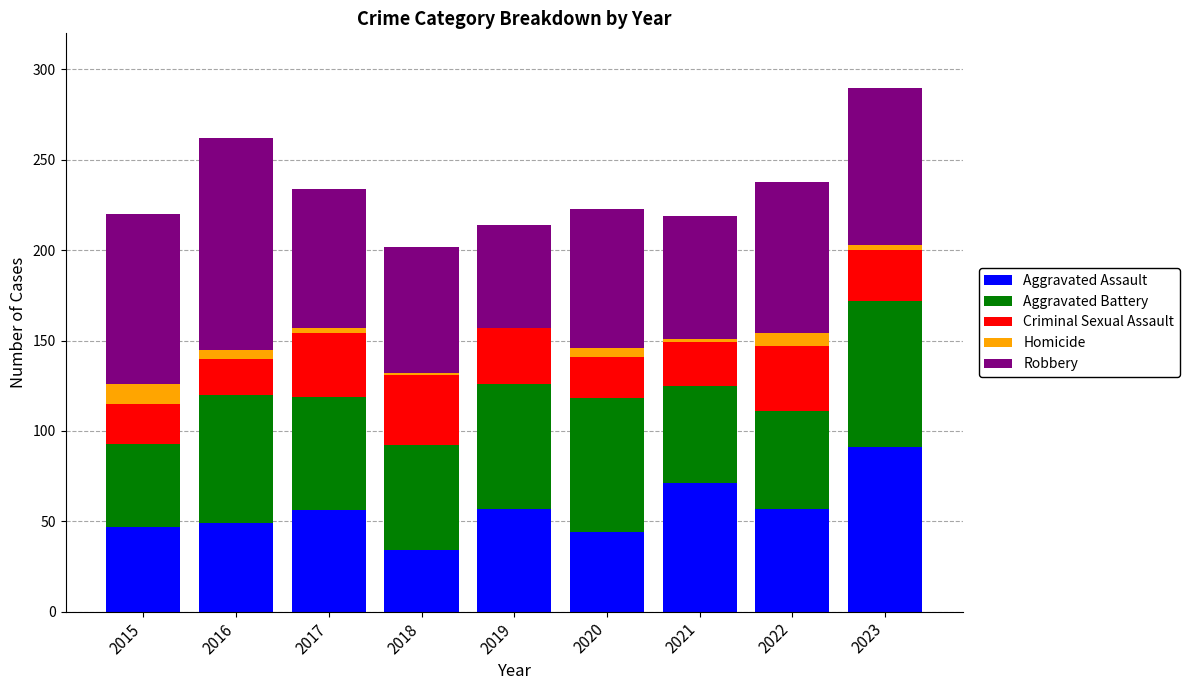

True or false: Aggravated Assault has a value of 57 at 2019.

True